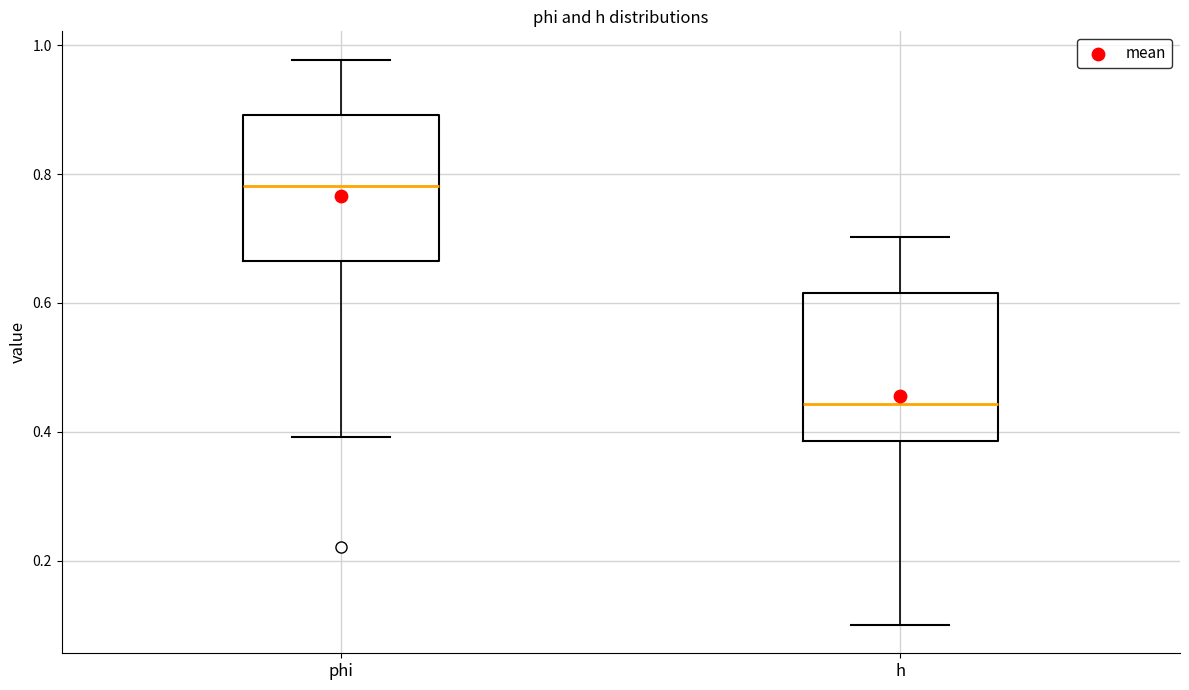

Which box has the lowest median line?

h